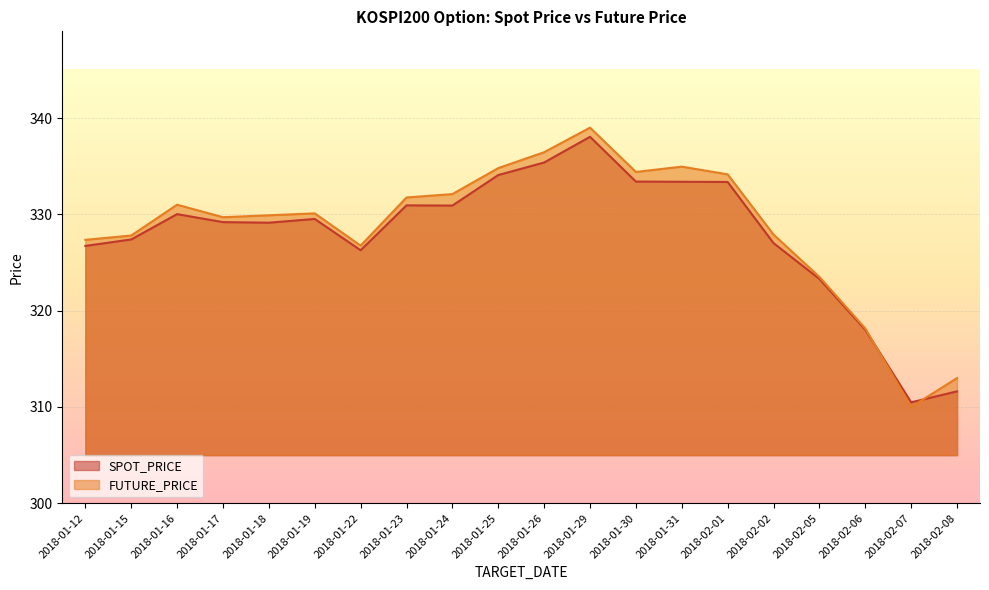

At which category is the sum across all series the highest?

2018-01-29